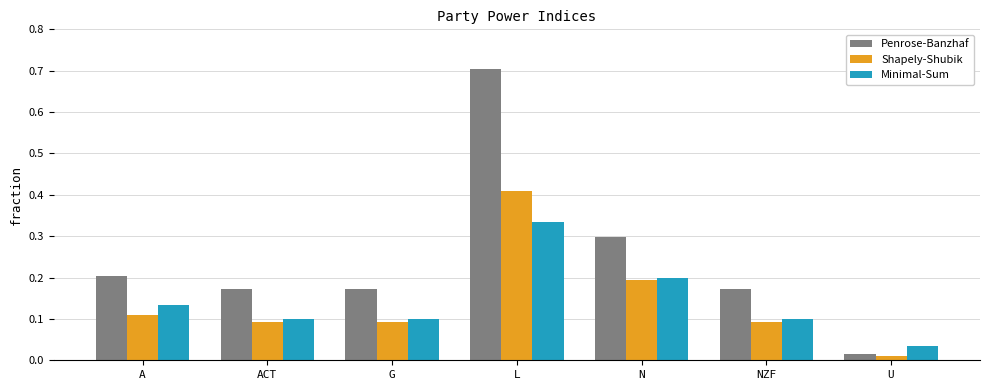

At which category does the chart reach its minimum across all series?

U